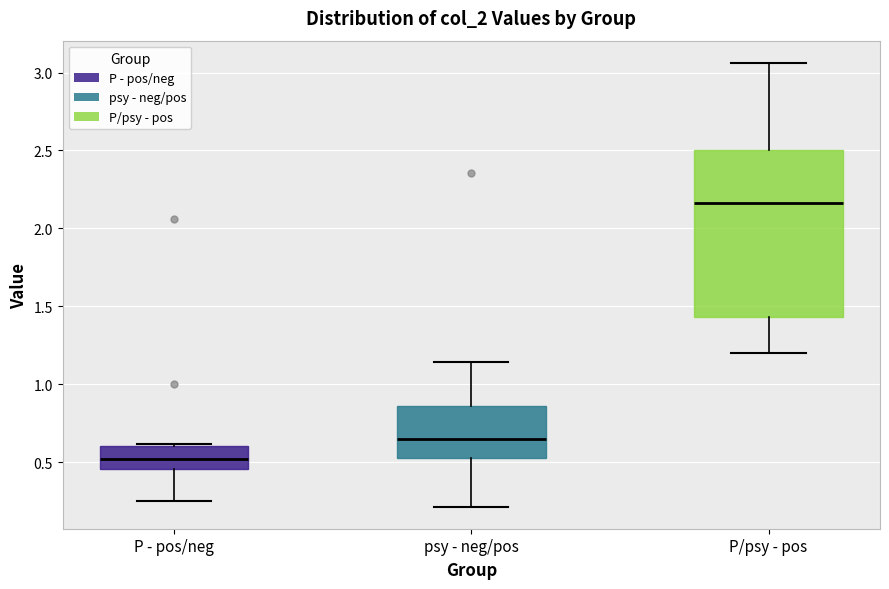

Where is the upper edge of the box for P - pos/neg on the y-axis? The values are not printed on the chart, so give them approximately, as read against the axis.

0.60